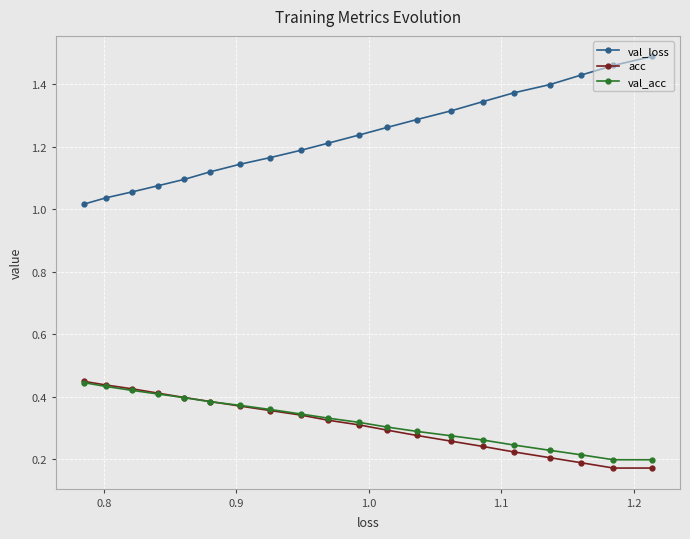

True or false: acc and val_acc cross at least once.

True